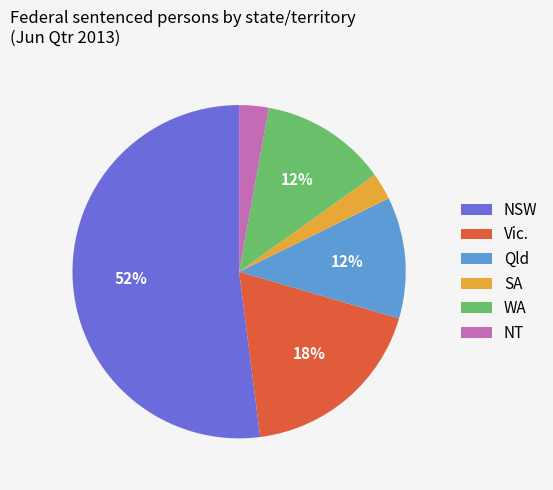

Which has a higher value, Vic. or Qld?

Vic.